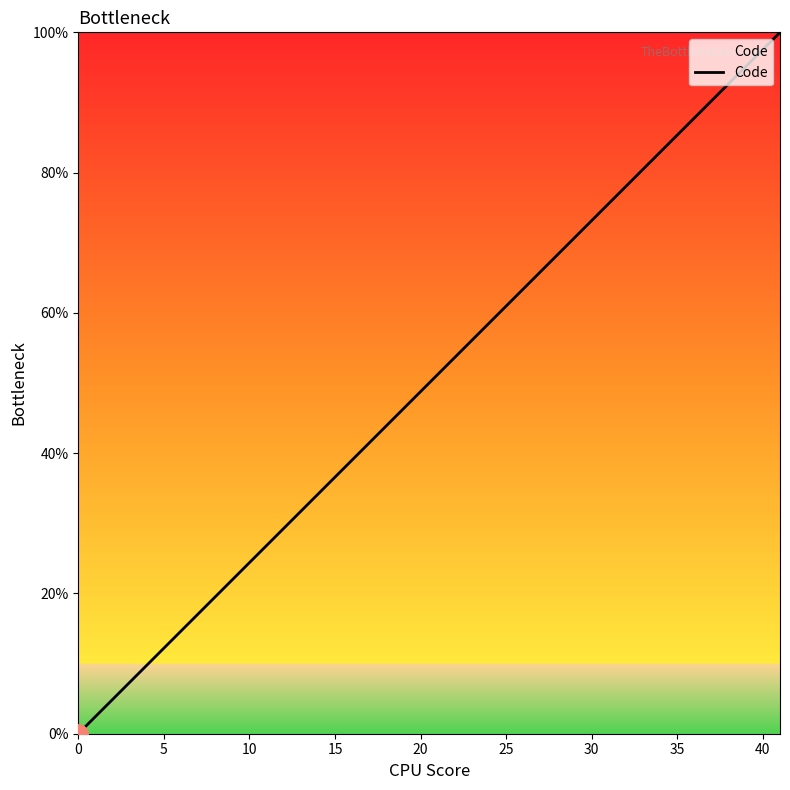

What is the difference between the maximum and minimum values?

100.0